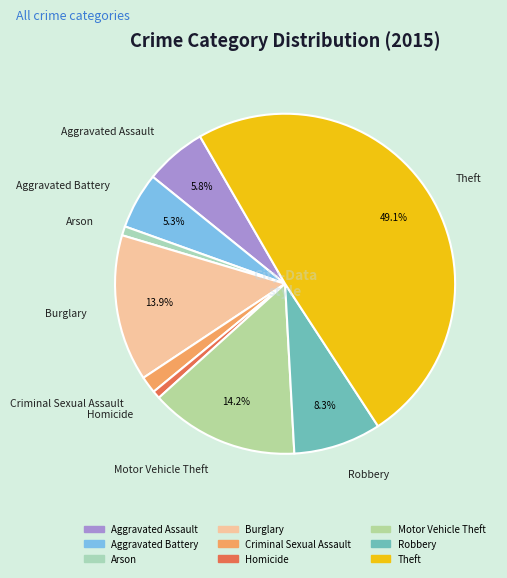

How many segments does this pie chart have?

9